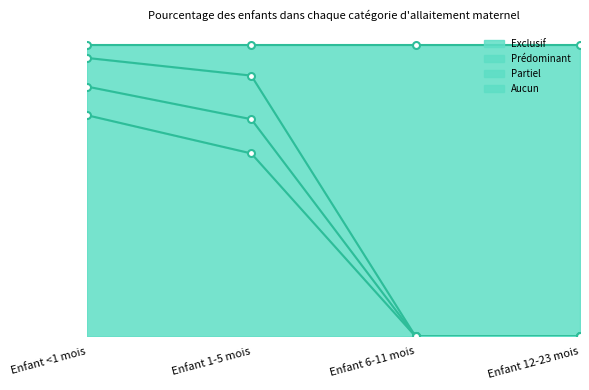

What is the label of the 4th point from the left?

Enfant 12-23 mois